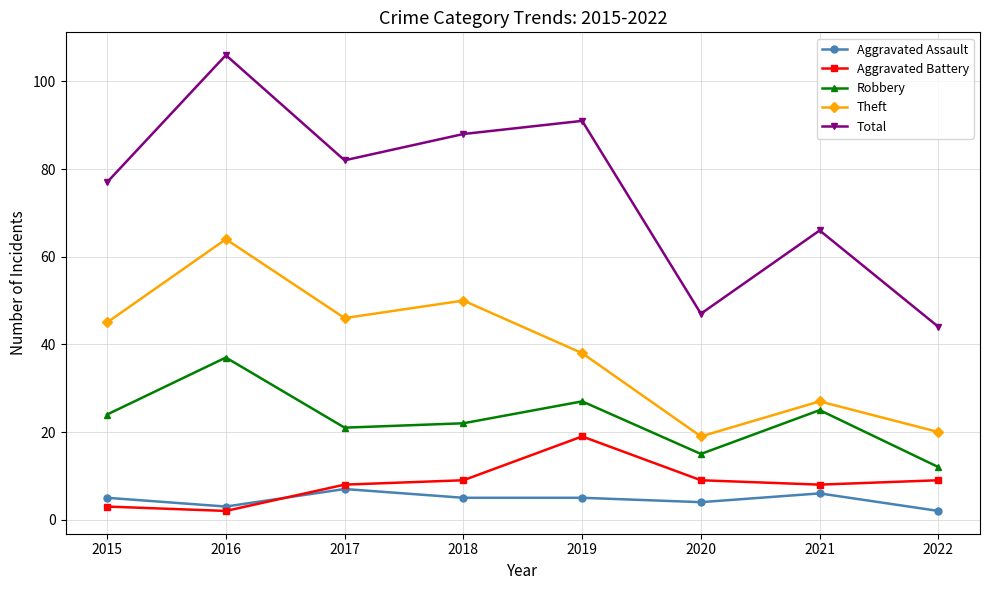

What is the sum of the Robbery values at 2015 and 2018?

46